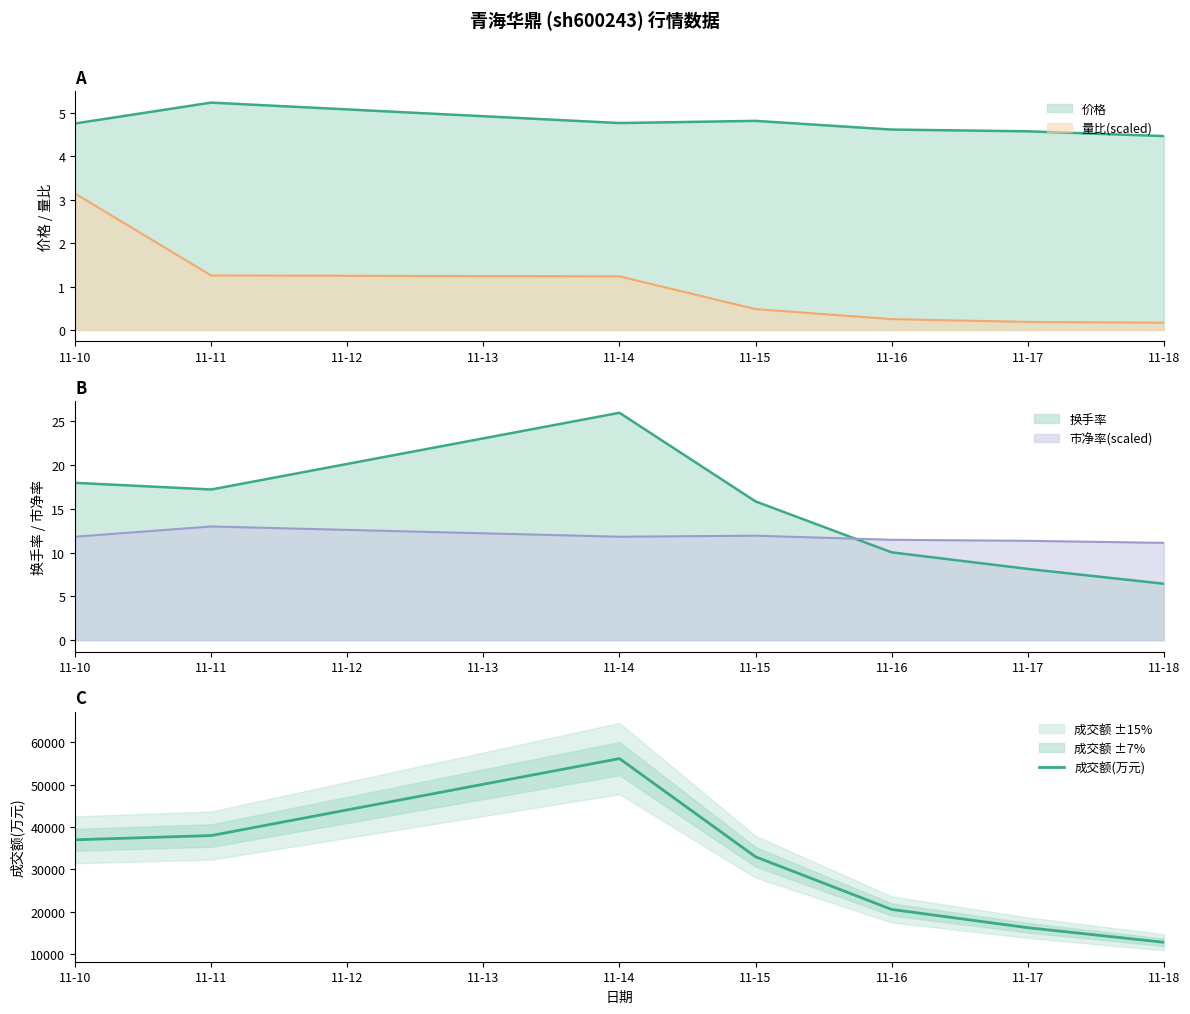

True or false: the data has more than 0 interior local peaks.

True